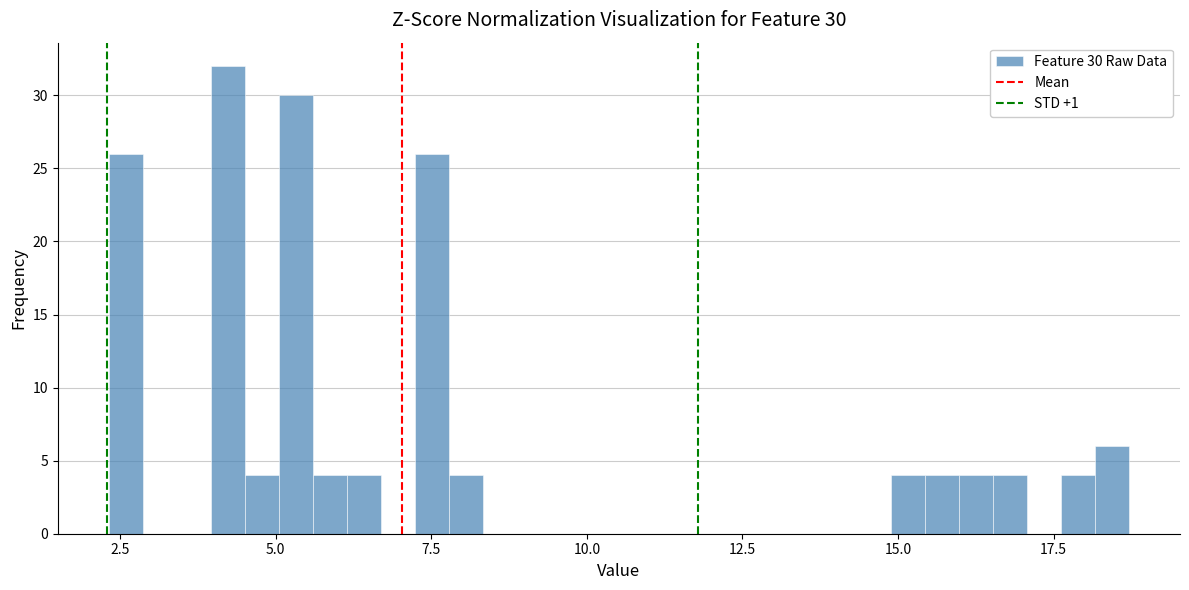

Read against the x-axis, roughly where is the centre of the tallest bar?

4.0